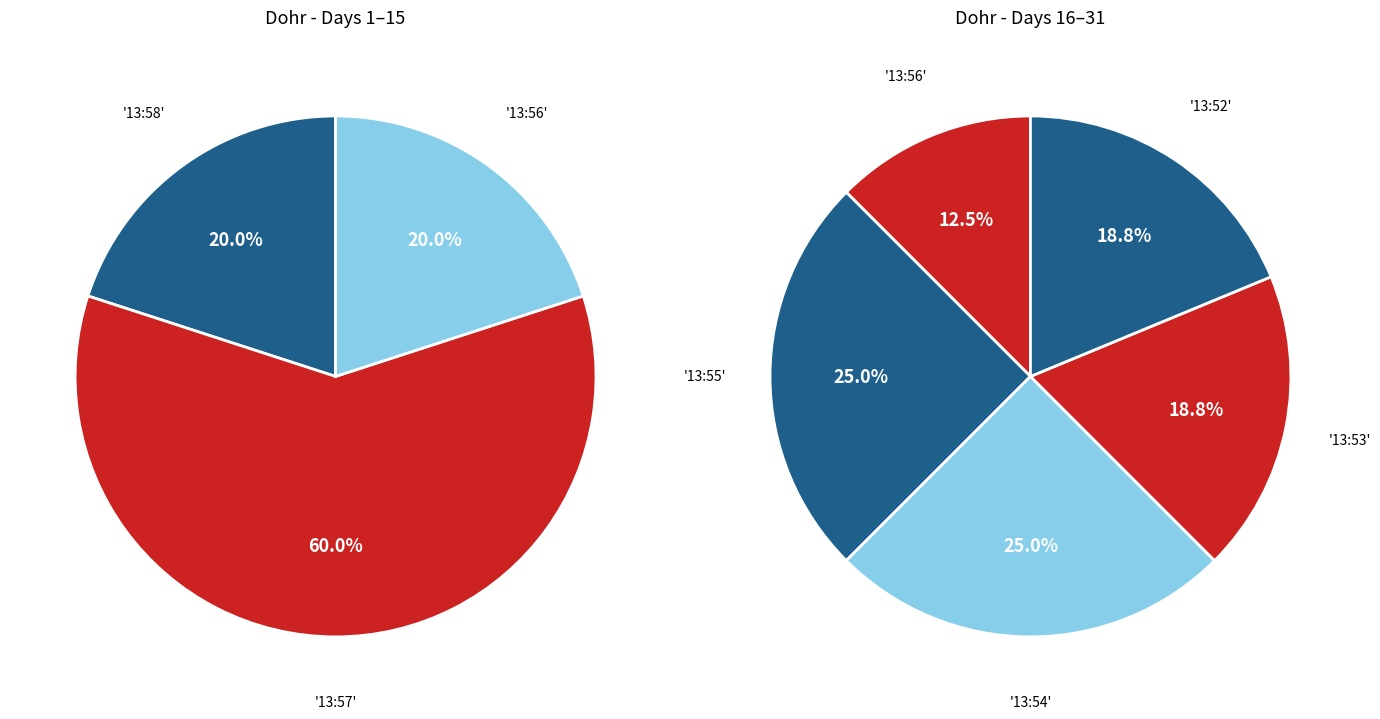

Does any single category account for the majority?

Yes